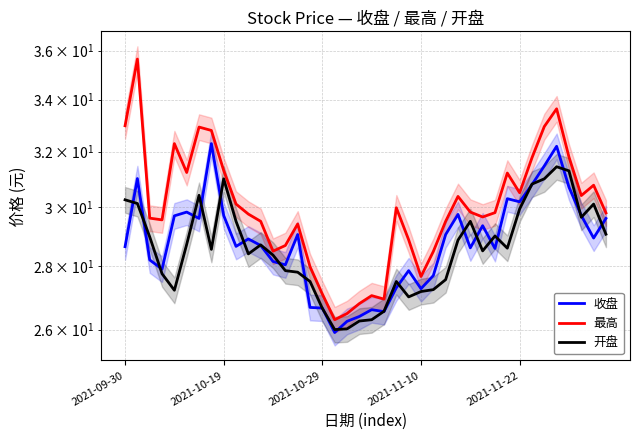

What is the smallest value displayed?

25.9